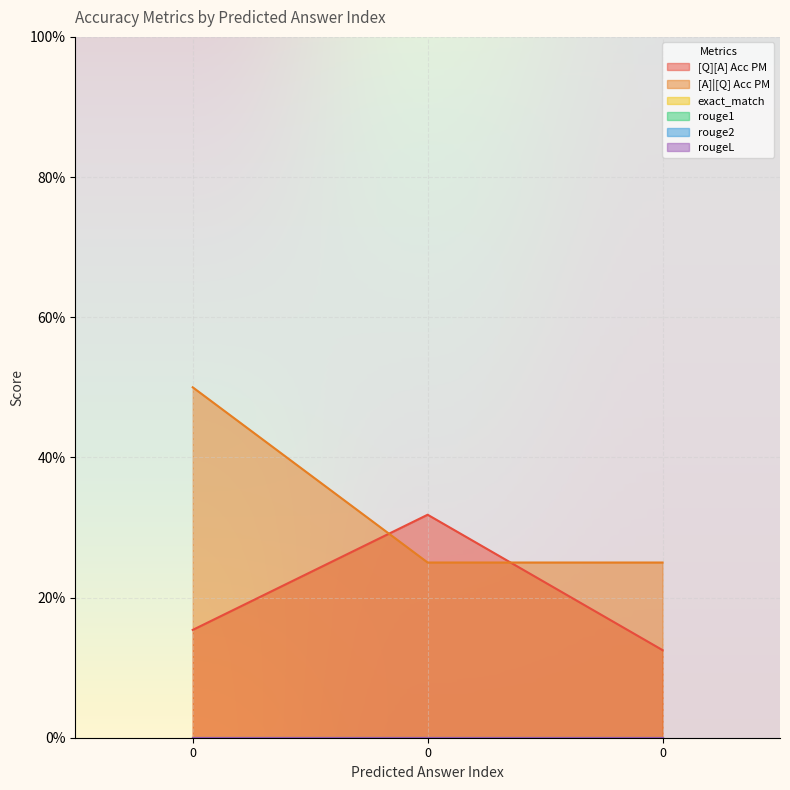

What is the difference between the highest and lowest values at 0?

0.5